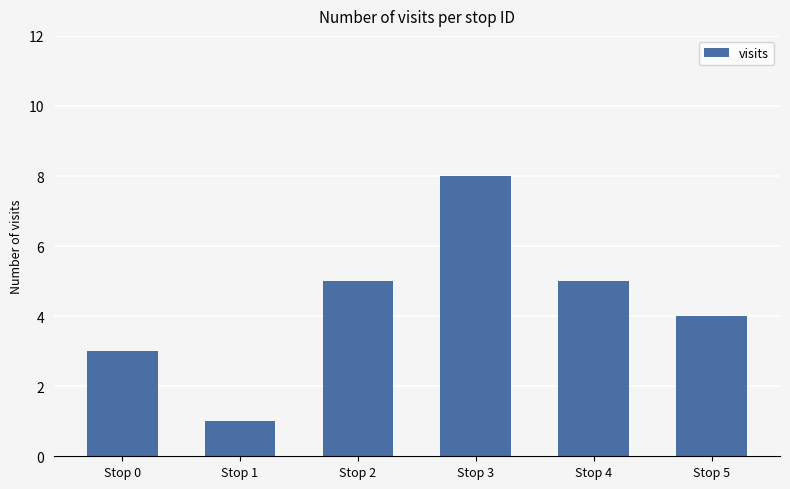

What is the greatest value displayed?

8